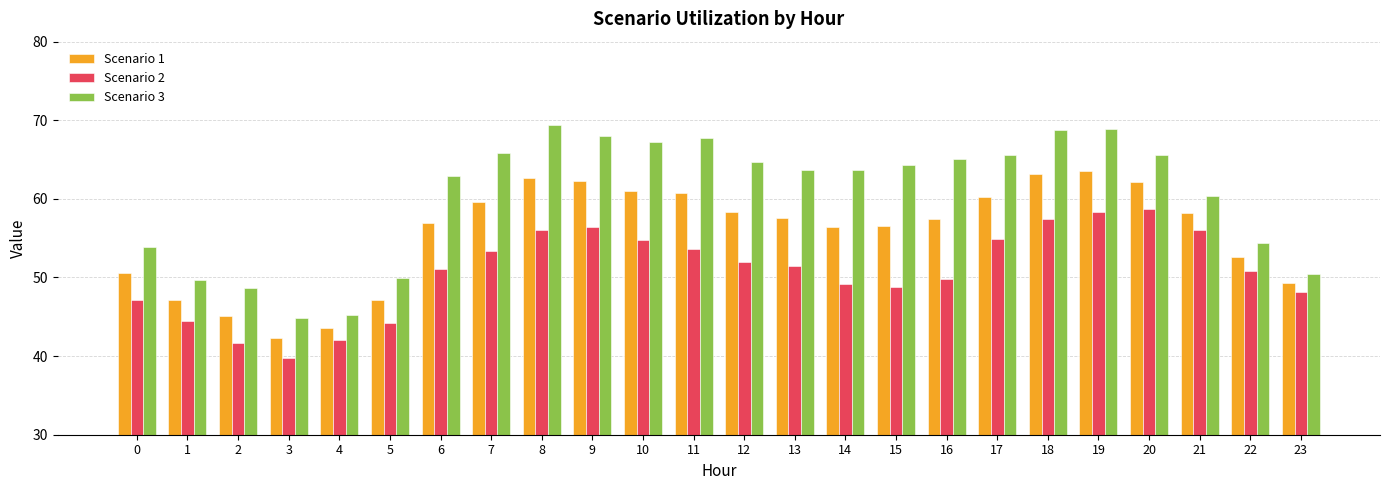

Rank the series by their average value, from lowest to highest.

Scenario 2, Scenario 1, Scenario 3